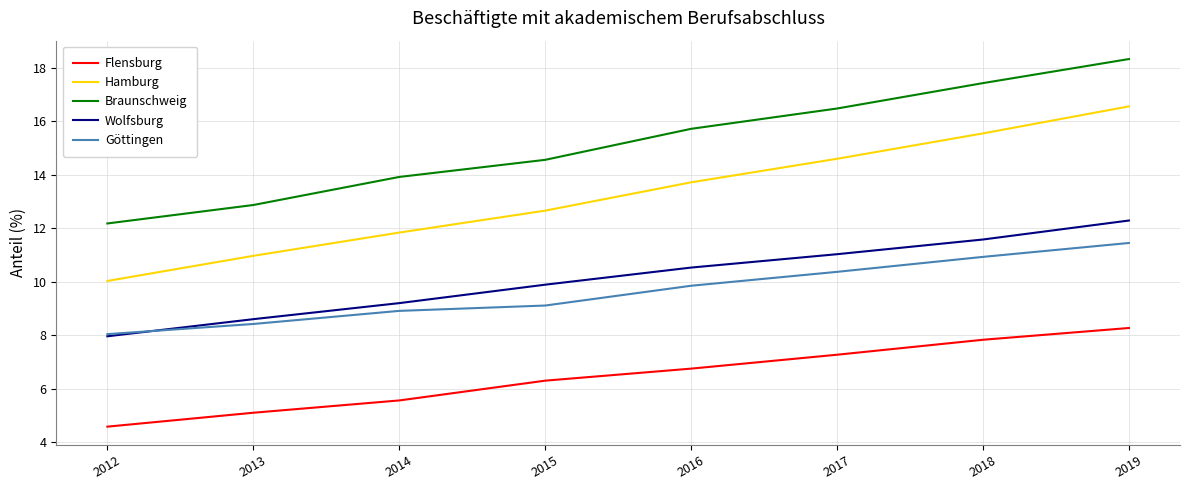

What is the spread (max minus min) of values at 2017?

9.2